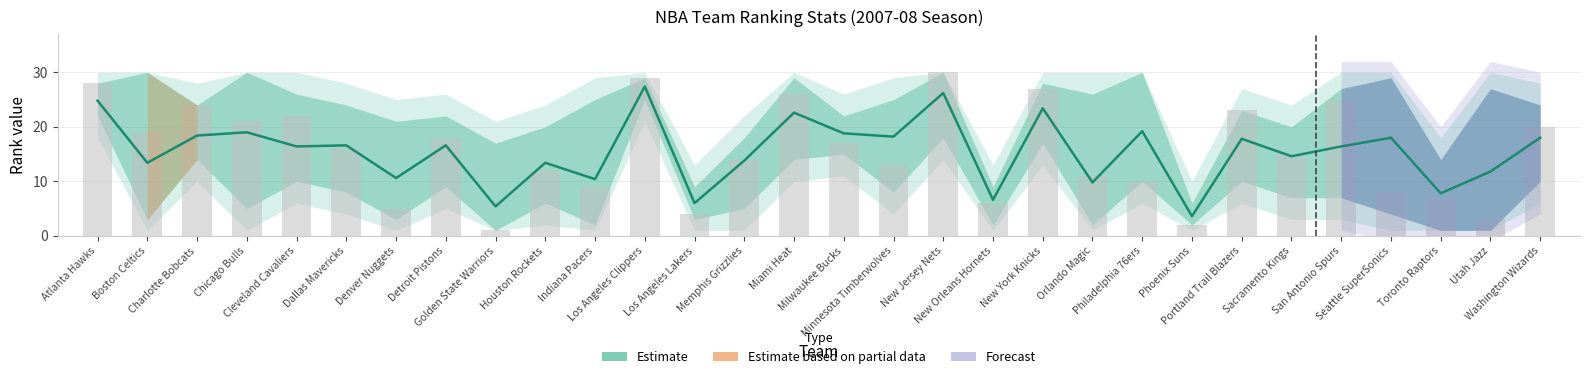

What is the sum of all Estimate values?

465.0